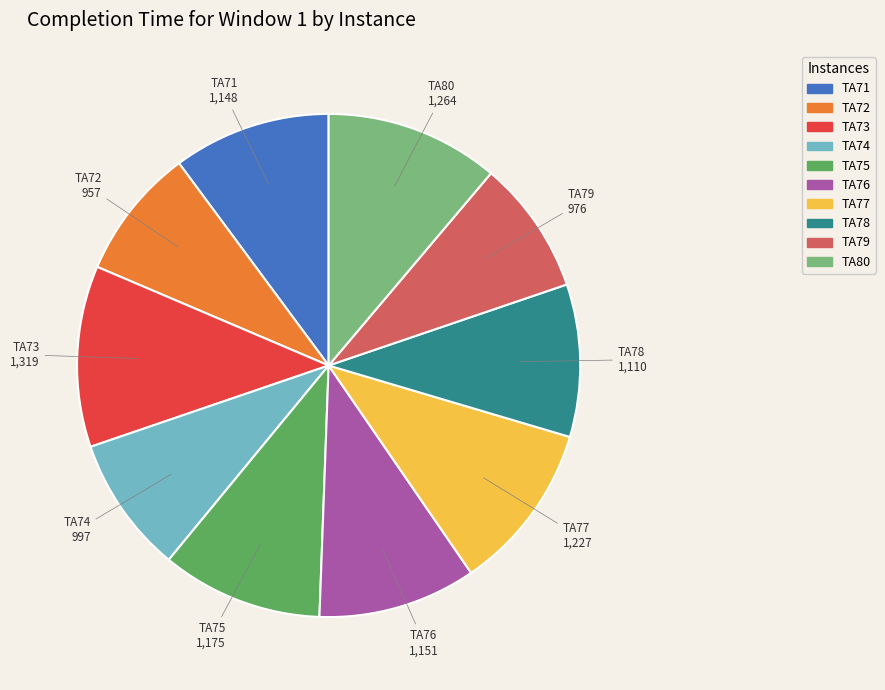

Do TA74 and TA77 together represent more than half of the pie?

No